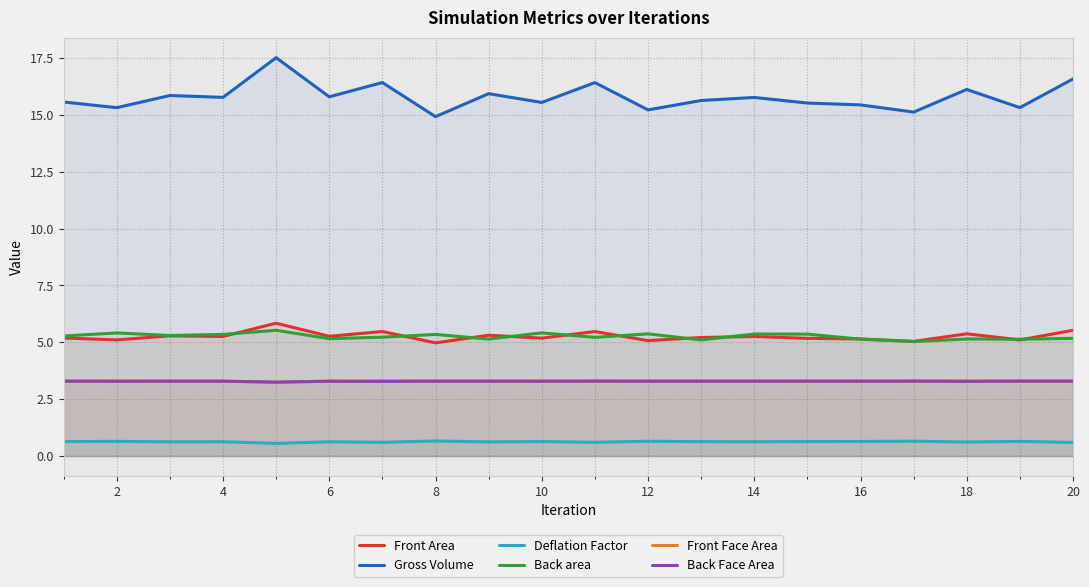

What is the sum of all Deflation Factor values?

12.5